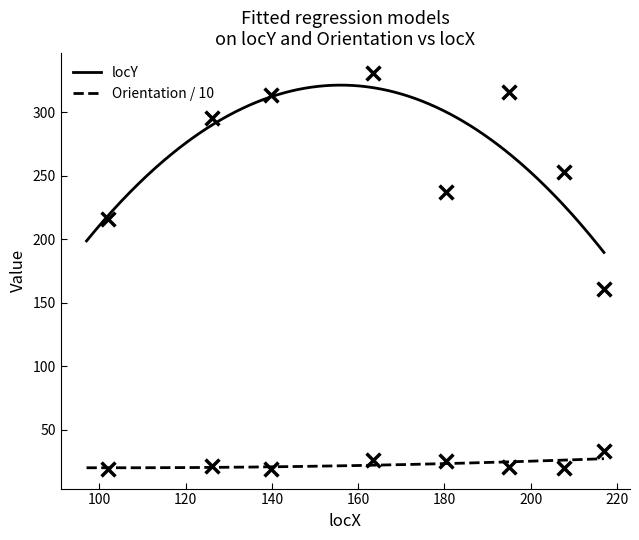

Which series has the largest total across all categories?

locY